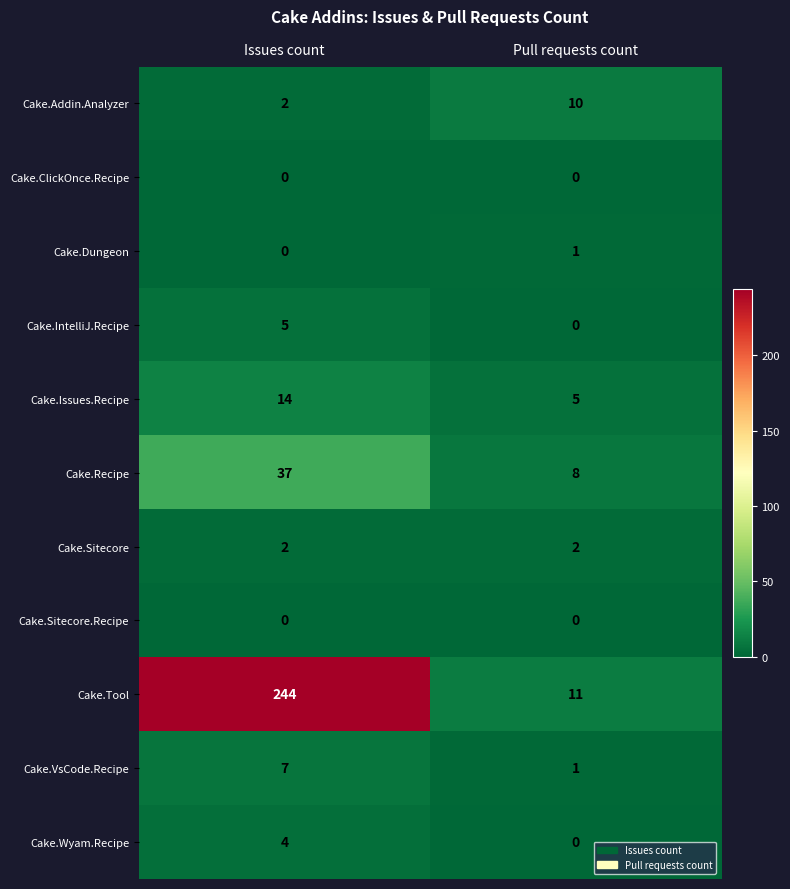

Where is Cake.IntelliJ.Recipe nearest to the value 2?

Pull requests count